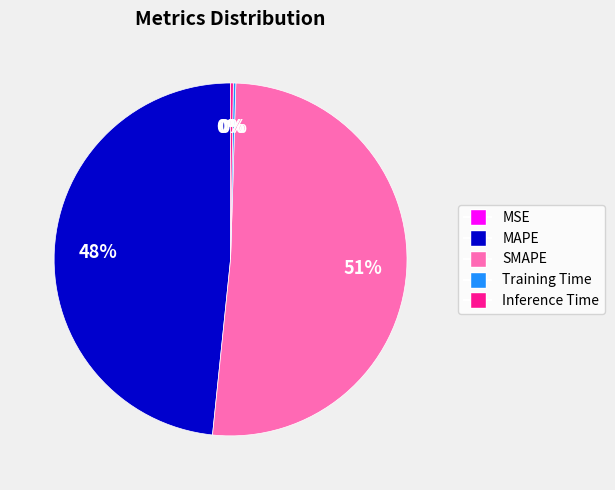

To the nearest percent, what is the average slice percentage?

20%